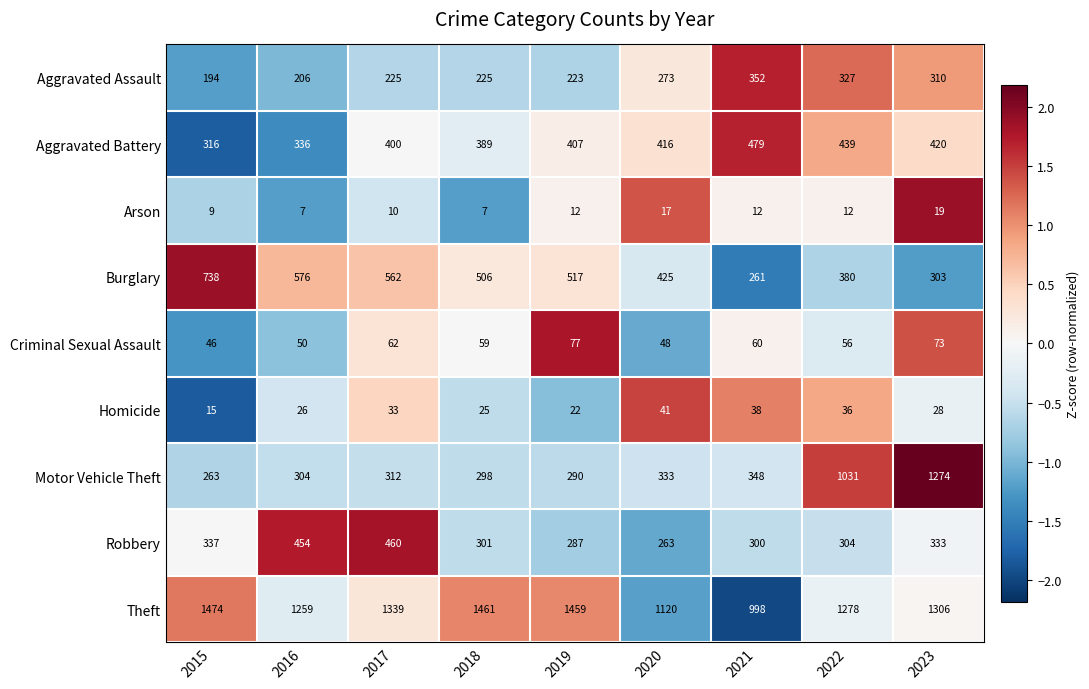

Is the value of Theft at 2015 greater than the value of Motor Vehicle Theft at 2020?

Yes